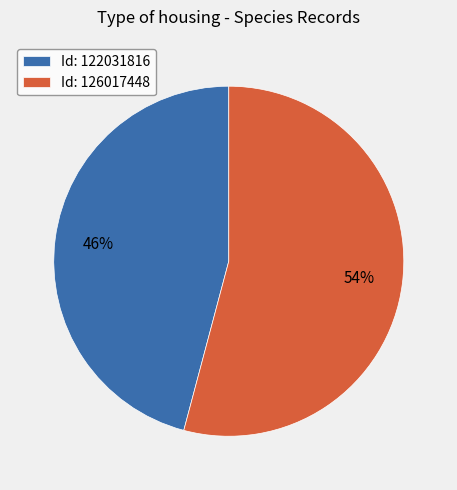

What percentage is the Id: 122031816 slice, to the nearest percent?

46%